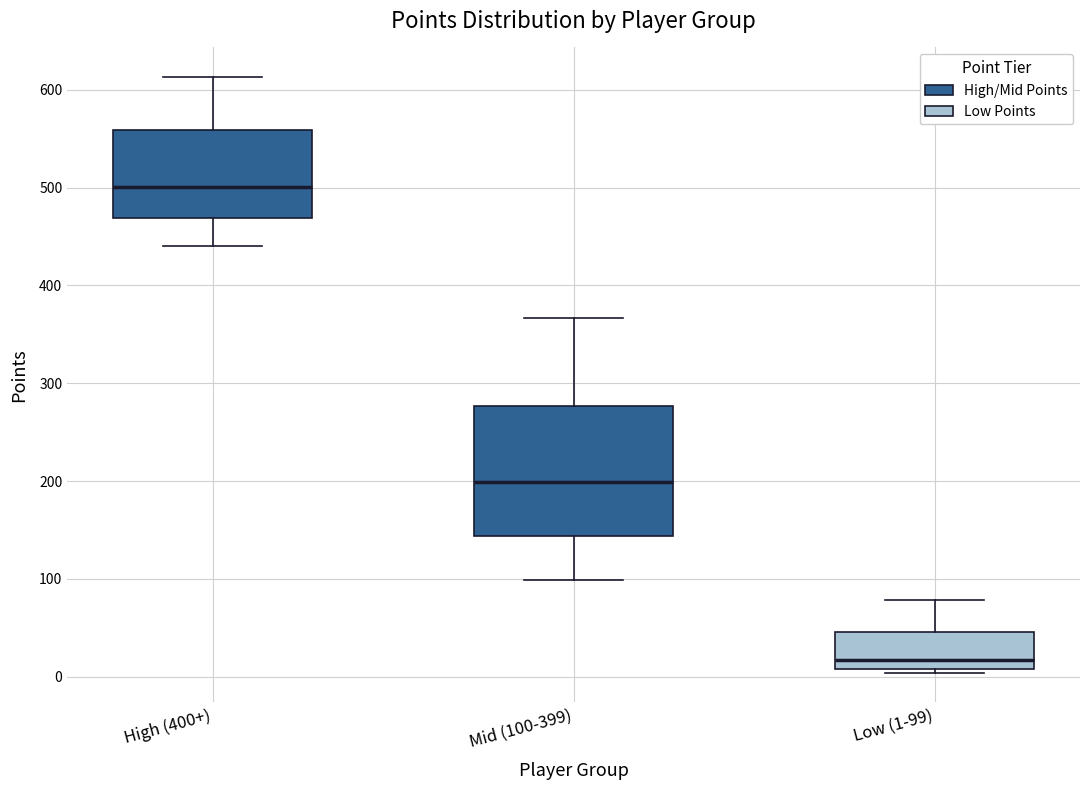

Which box's median line is the lowest?

Low (1-99)